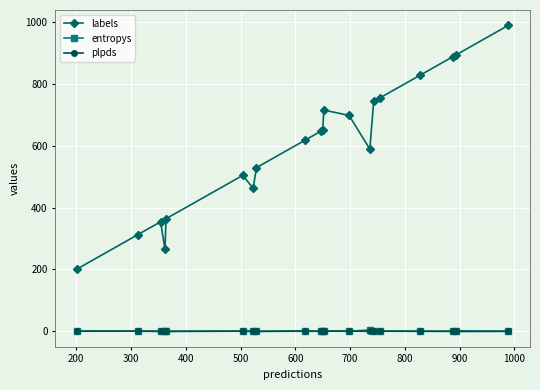

Count the number of data series in this chart.

3